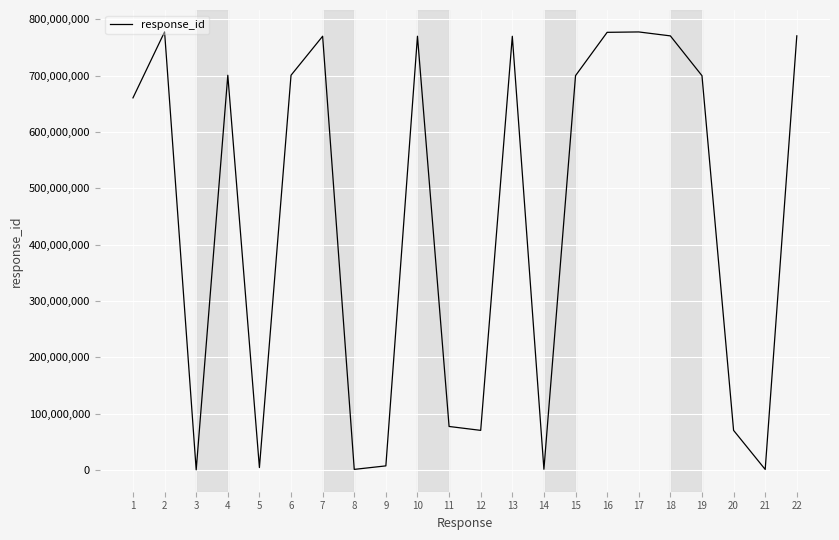

How many interior local valleys (lower than both neighbors) does the data have?

6